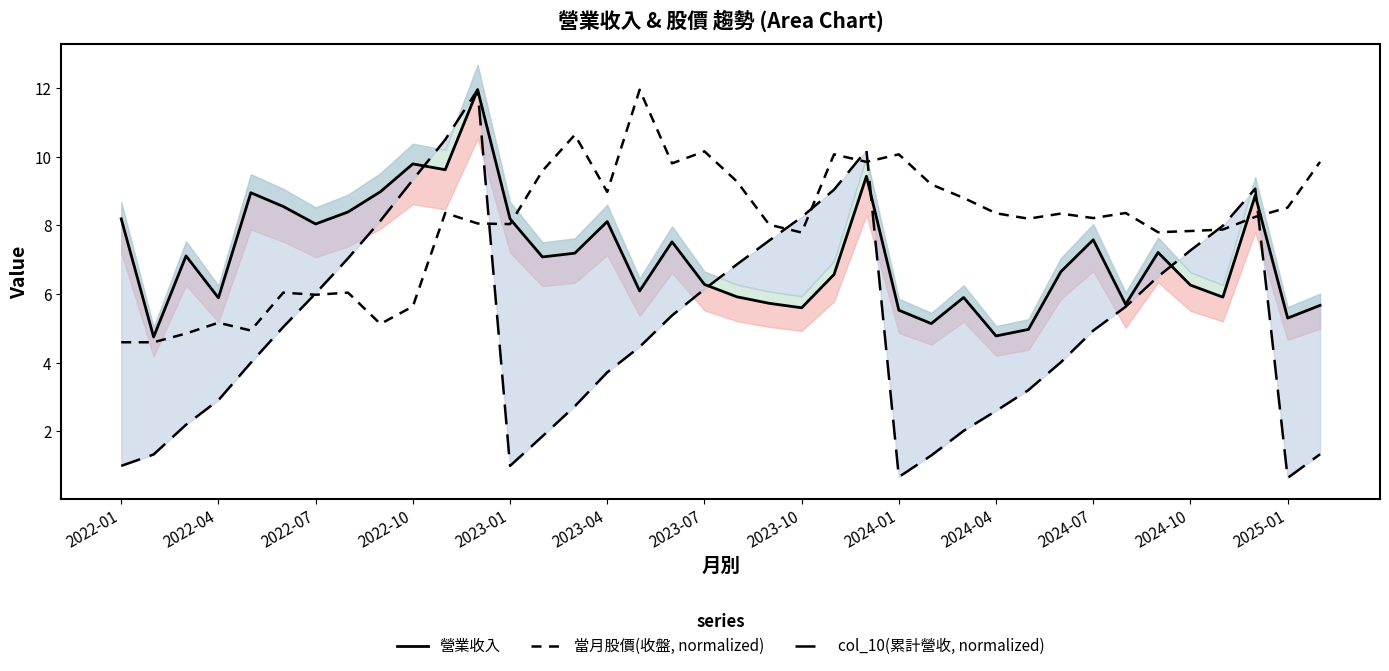

What is the lowest value of the 營業收入 series?

4.8